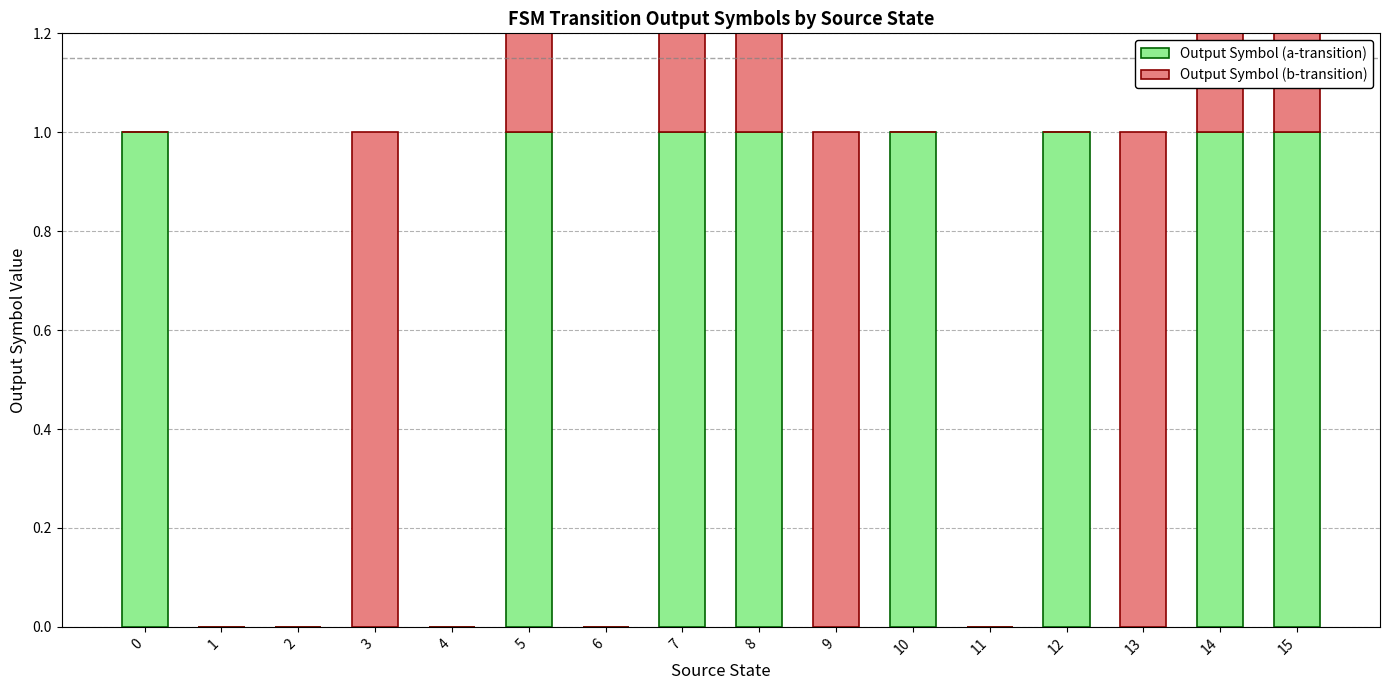

Which category has the highest value in the Output Symbol (b-transition) series?

3